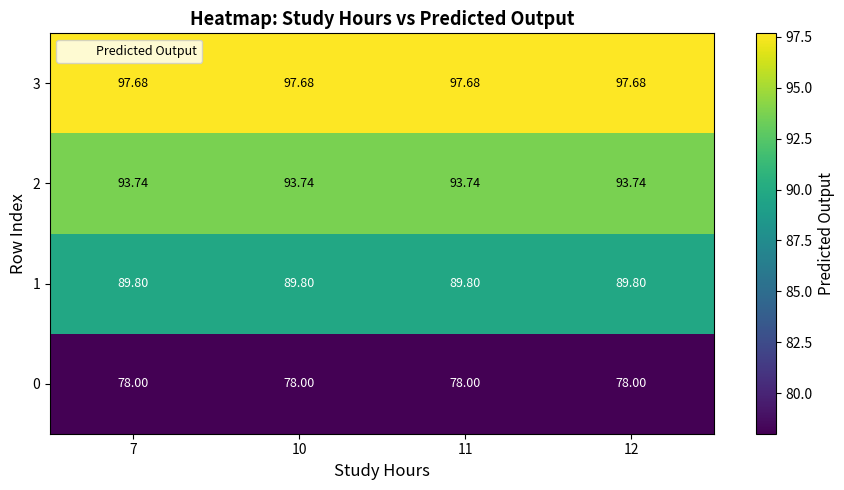

Is the value of 0 at 11 greater than the value of 3 at 7?

No